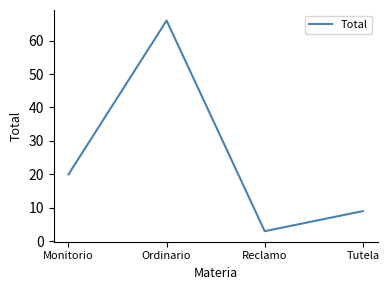

True or false: the data shows 12 at Tutela.

False